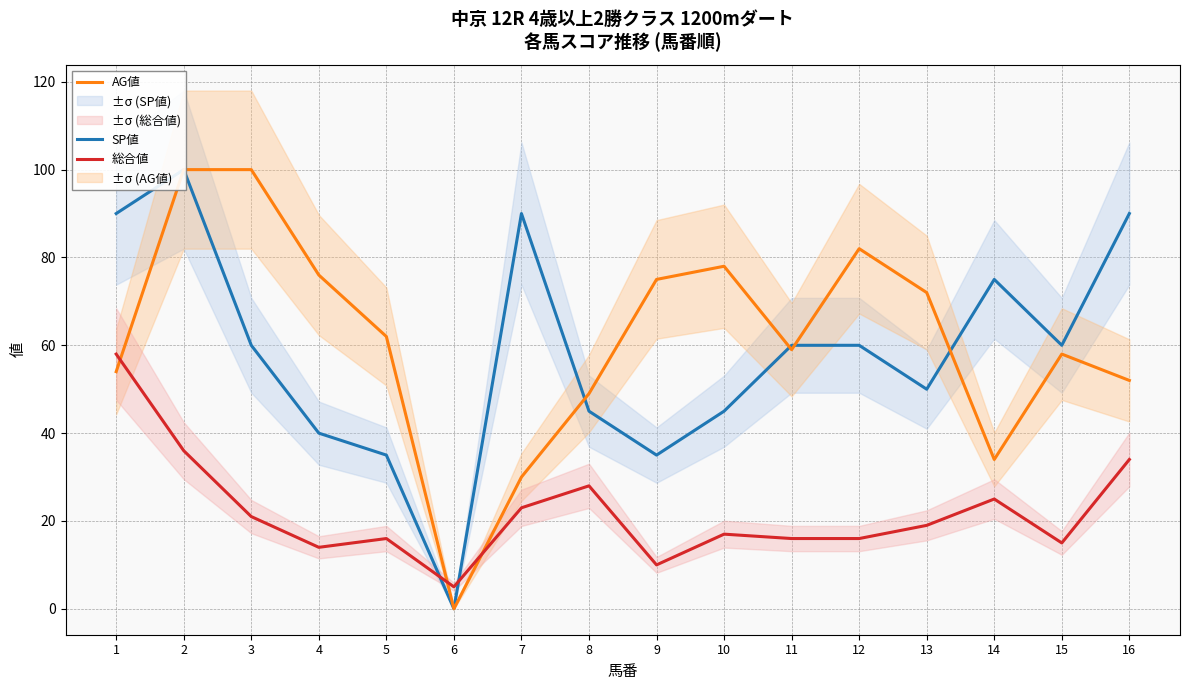

How many lines are shown in the chart?

3